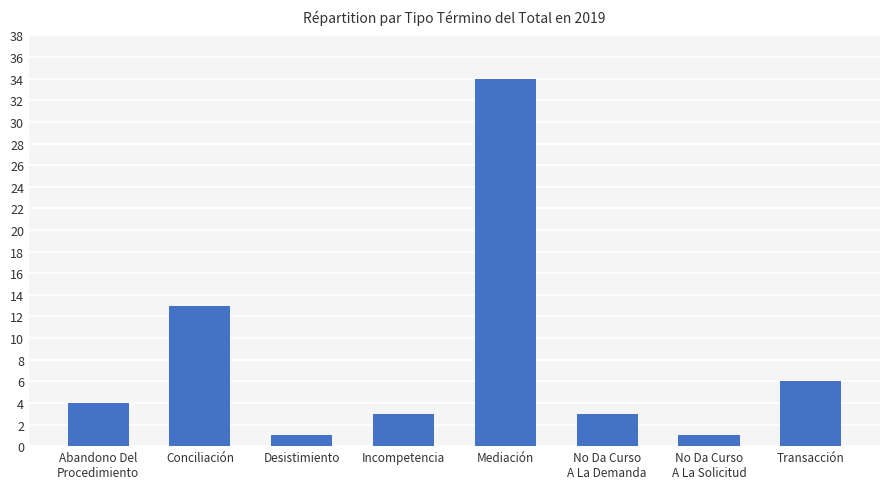

Approximately how many times larger is the value at Mediación compared to Desistimiento?

34.0